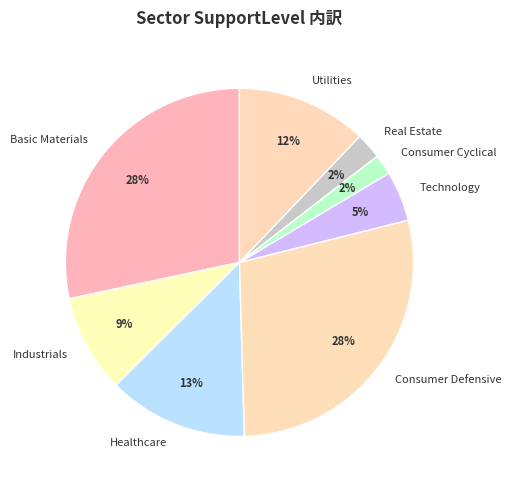

To the nearest percent, what is the average slice percentage?

12%